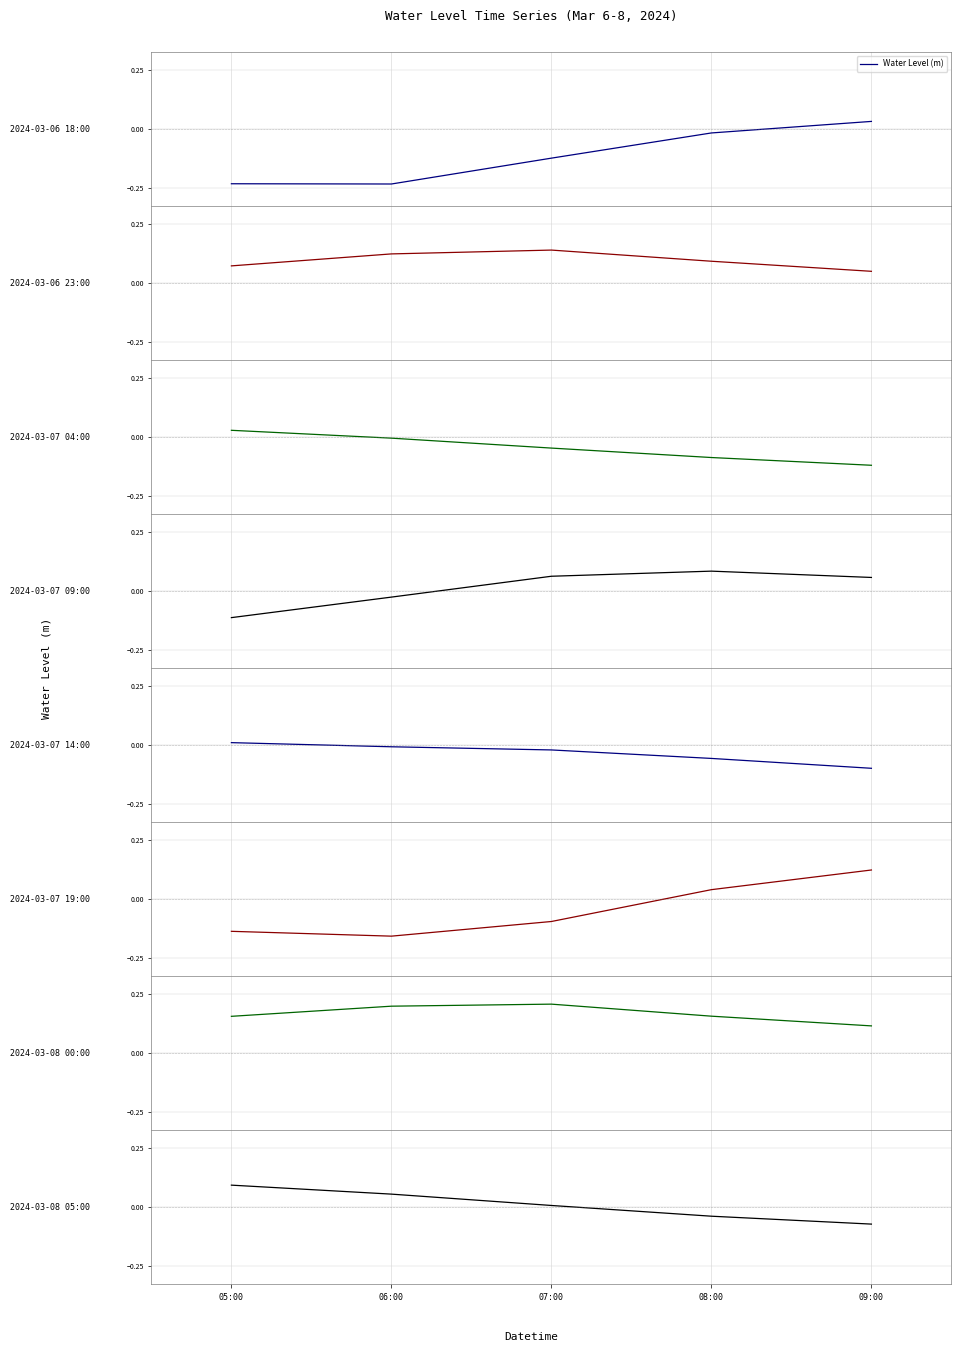

True or false: there are more than 1 points higher than both neighbors.

False